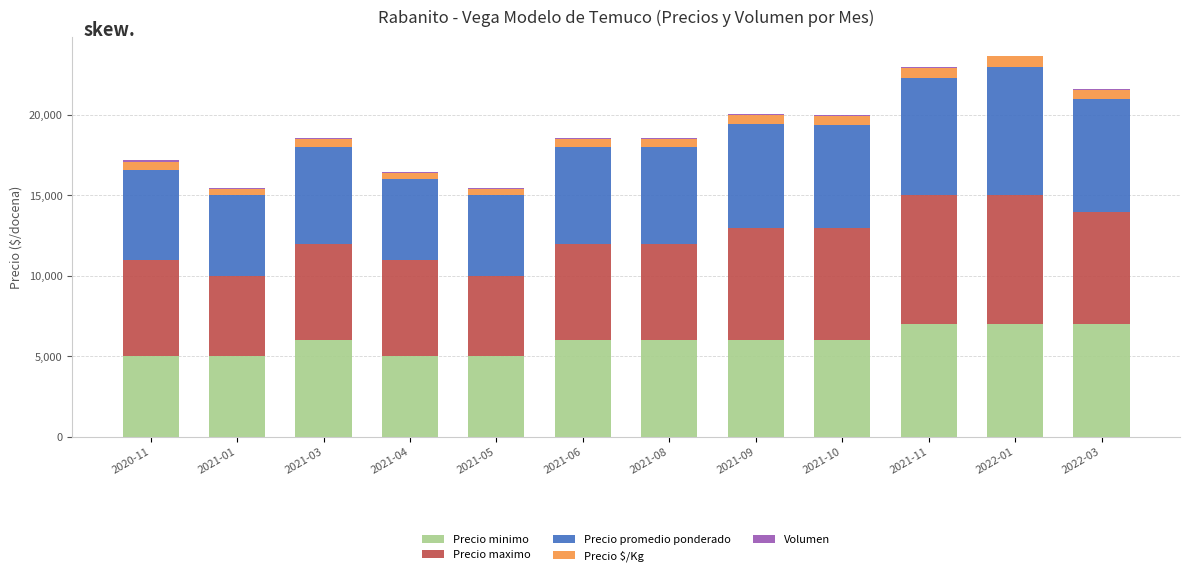

How many data points does each series have?

12